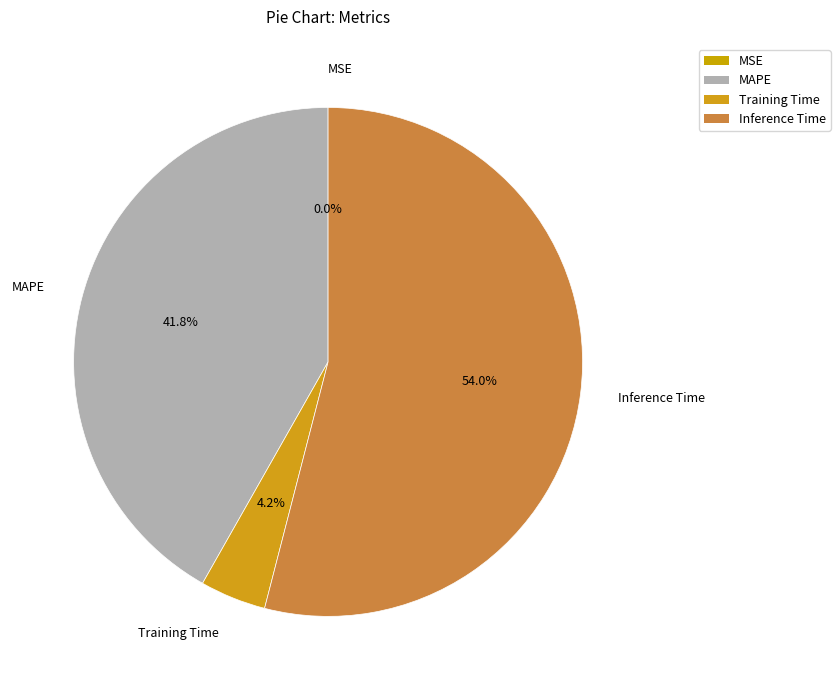

To the nearest percent, what is the difference between the MSE and MAPE slice percentages?

42%